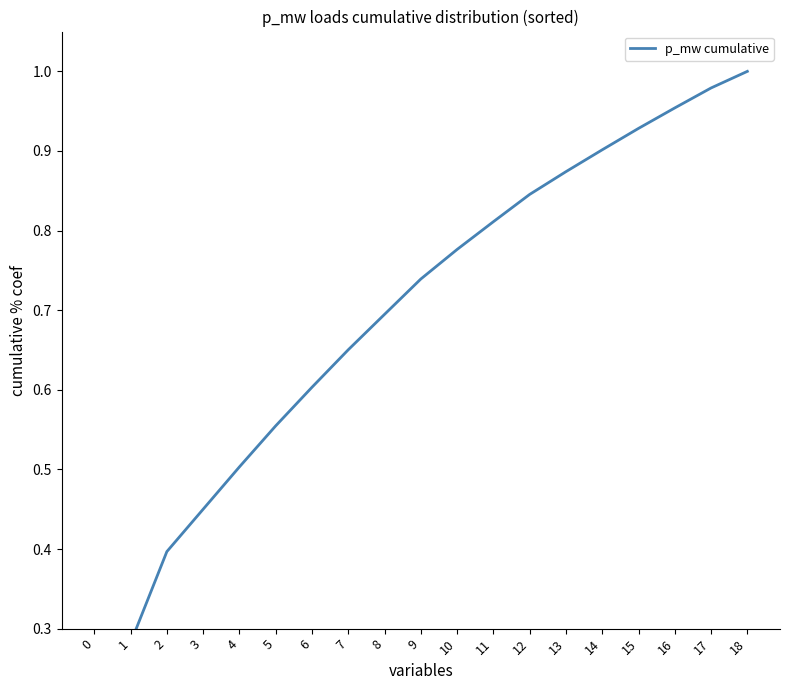

What is the greatest value displayed?

1.0